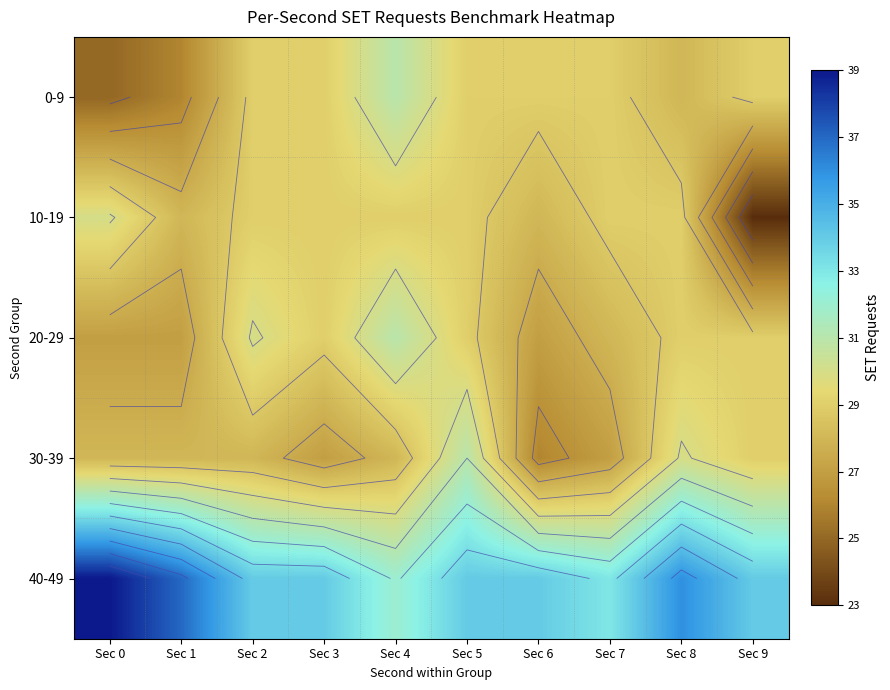

What is the highest value of the 0-9 series?

31